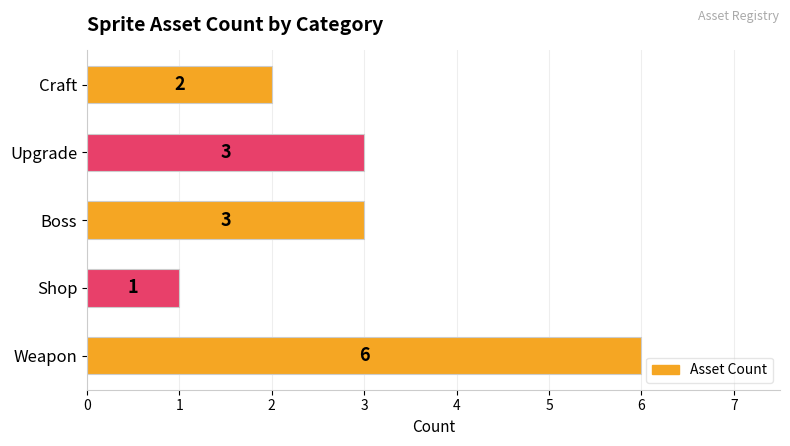

Reading bottom to top, extract all data points from this chart.

6	1	3	3	2